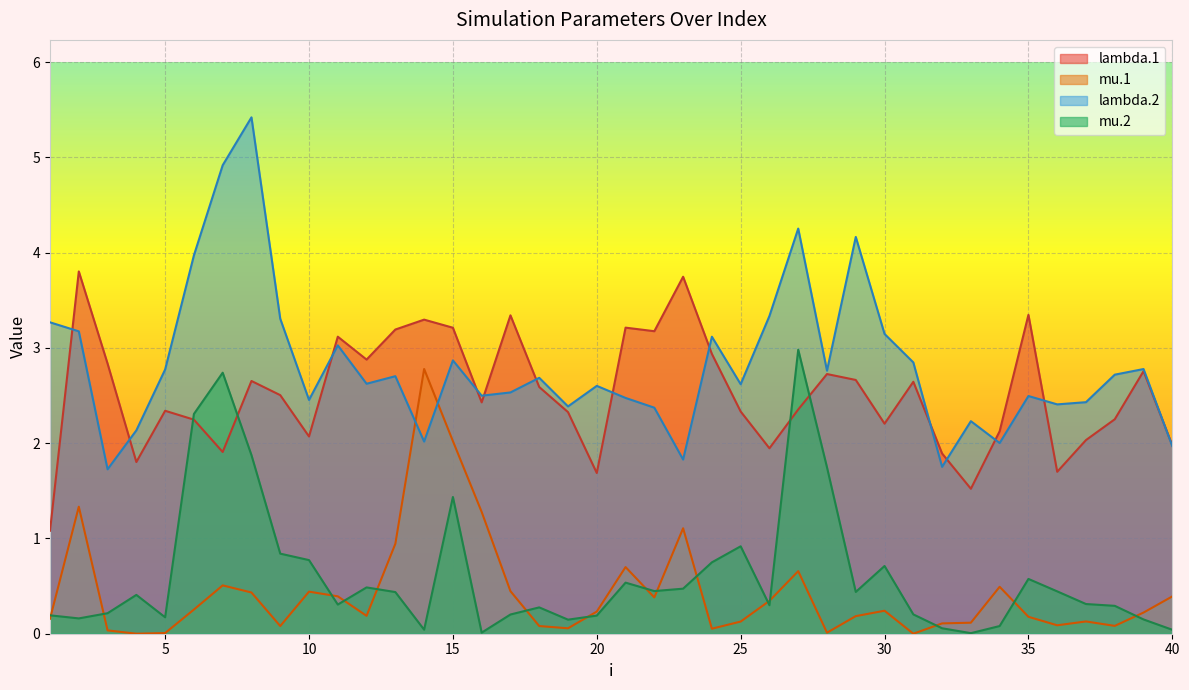

Between 27 and 12, which is larger?

12